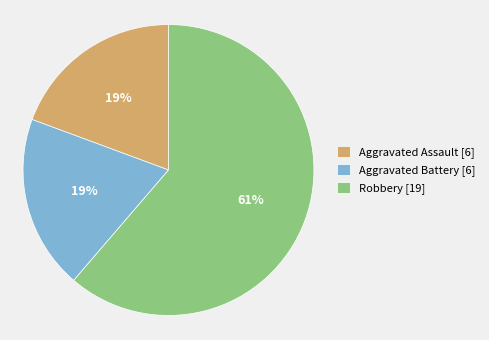

Between Robbery and Aggravated Assault, which is larger?

Robbery